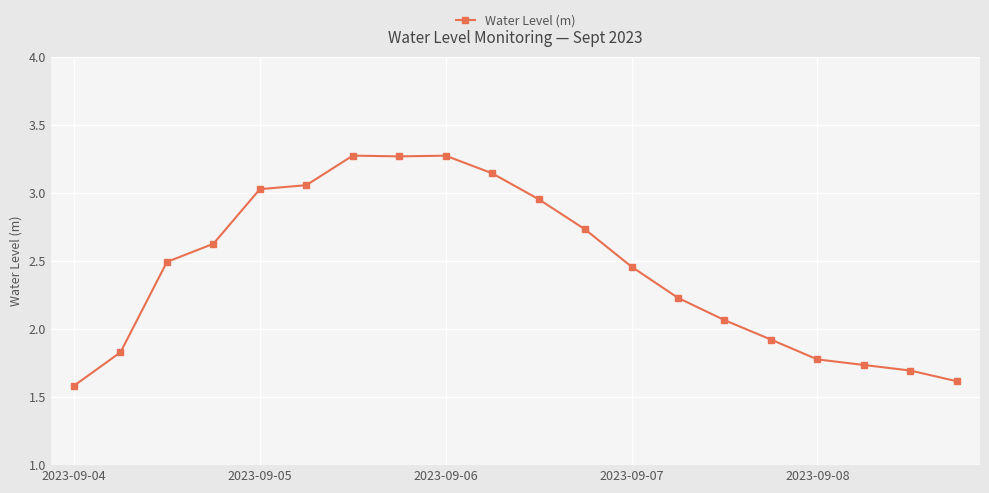

What is the sum of all values?

48.8